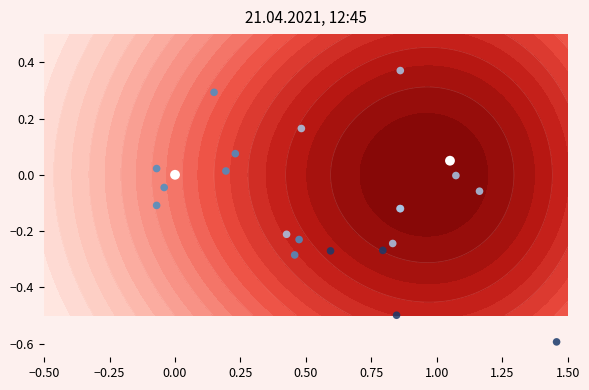

How many values are below zero?

14